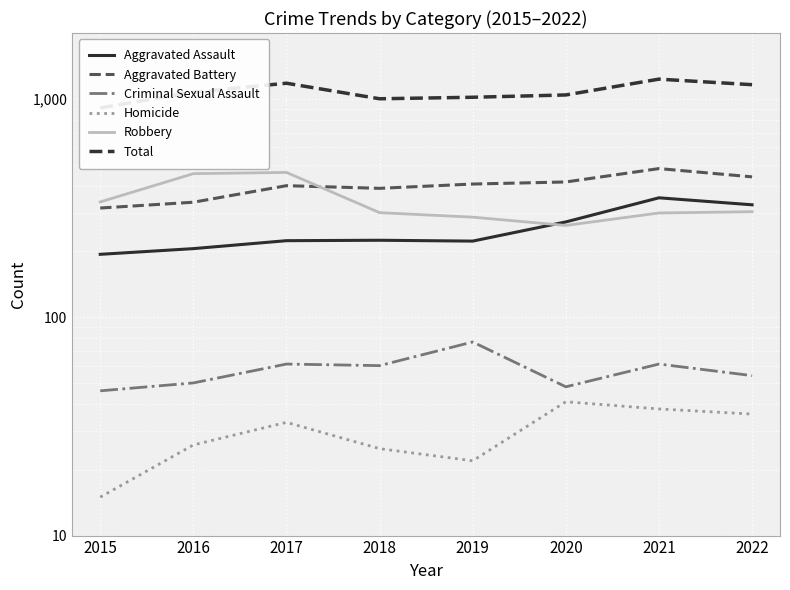

List the series in order of their peak value, lowest first.

Homicide, Criminal Sexual Assault, Aggravated Assault, Robbery, Aggravated Battery, Total